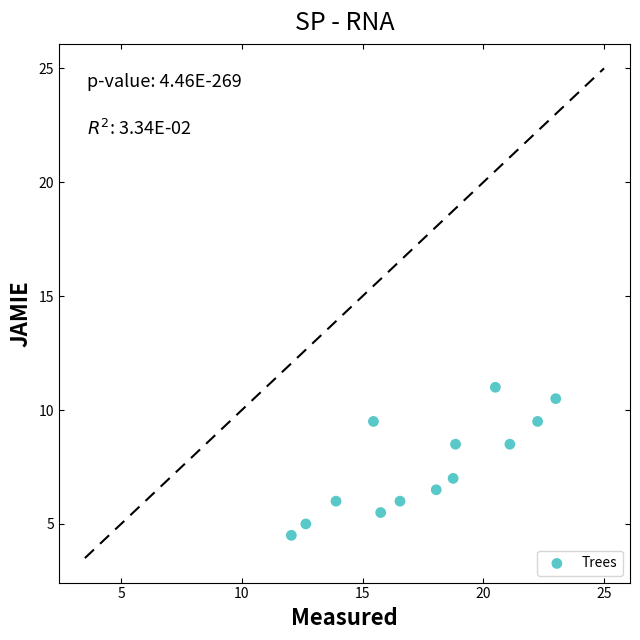

What is the range of Y values (max minus min)?

6.5